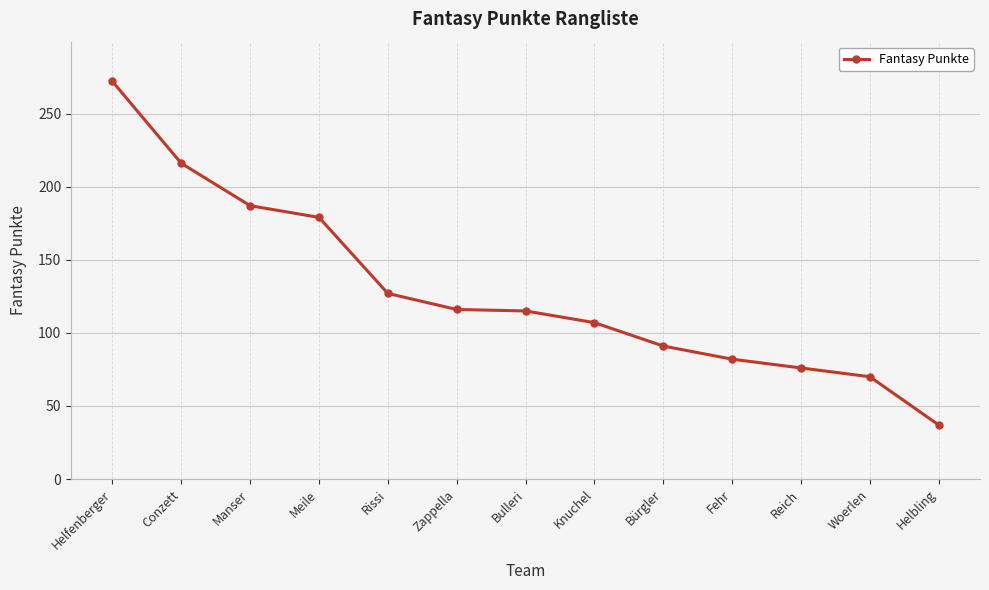

True or false: the data has more than 1 interior local peaks.

False